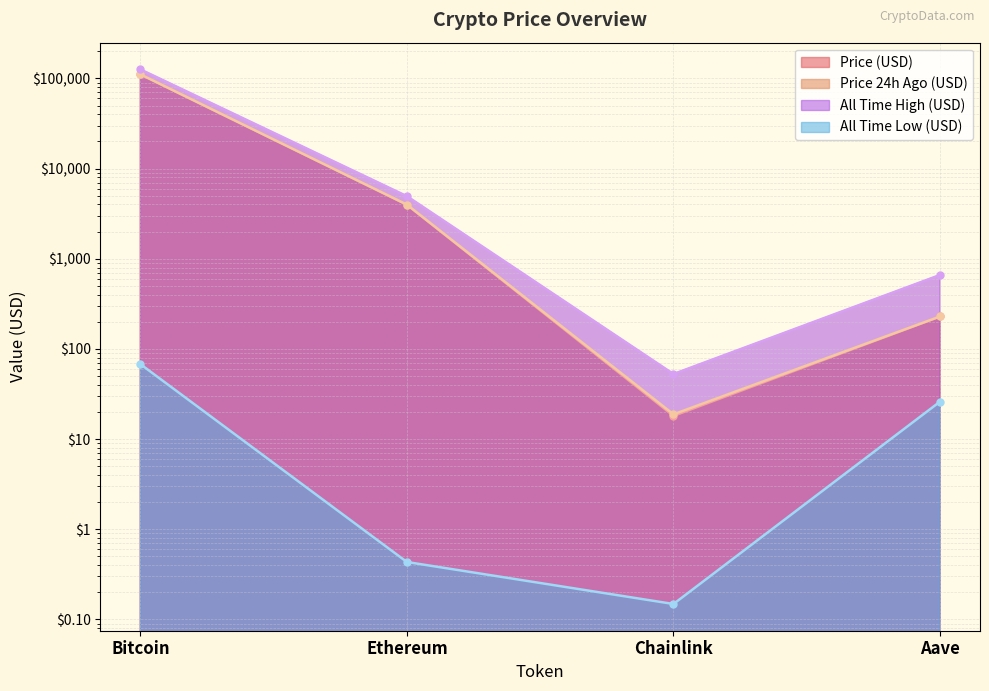

What is the spread (max minus min) of values at Chainlink?

52.6